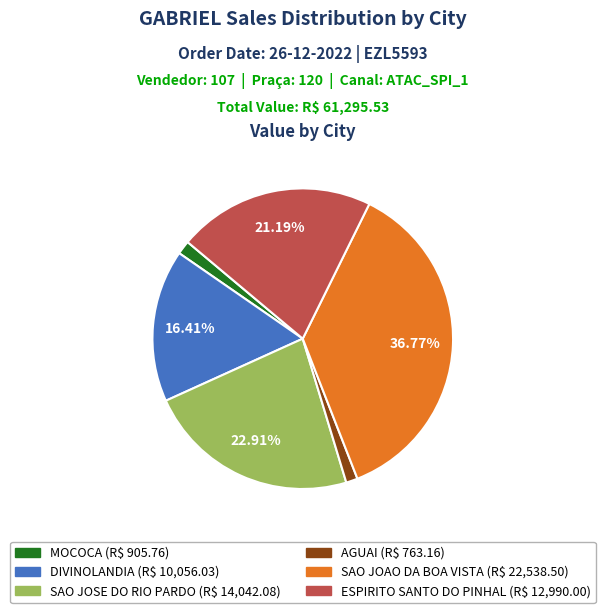

Is there a majority slice in this chart?

No